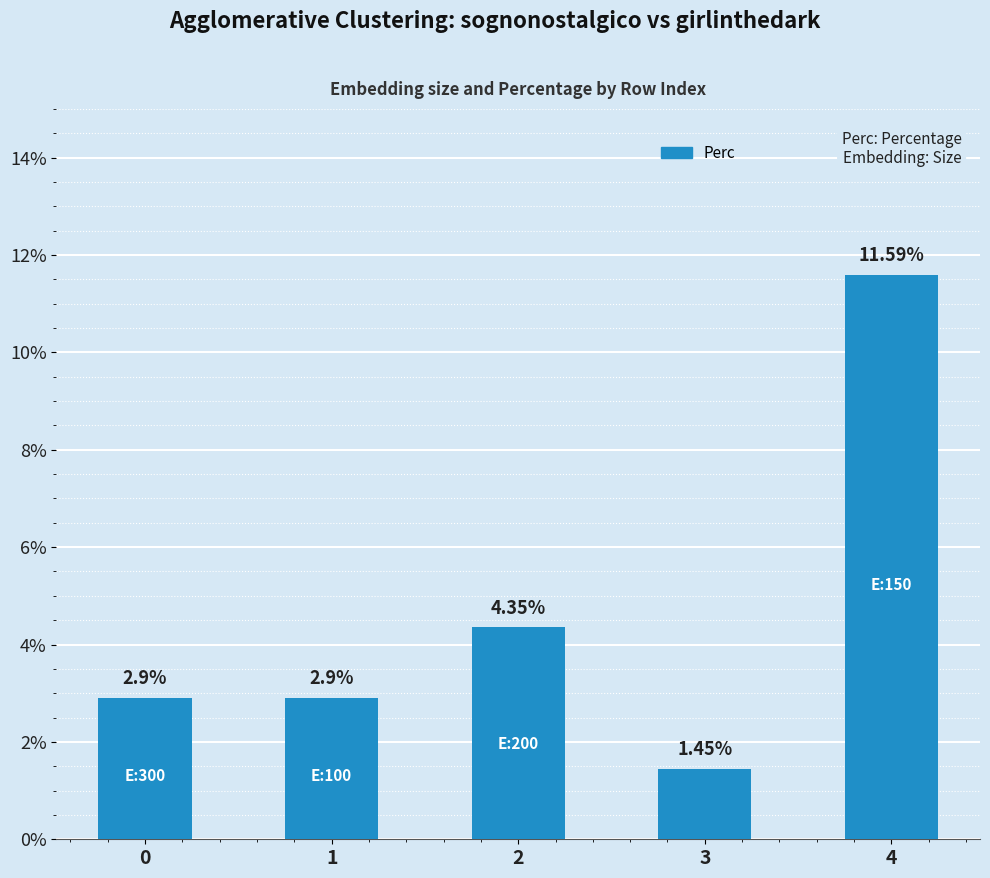

What is the ratio of the value at 4 to the value at 3?

8.0